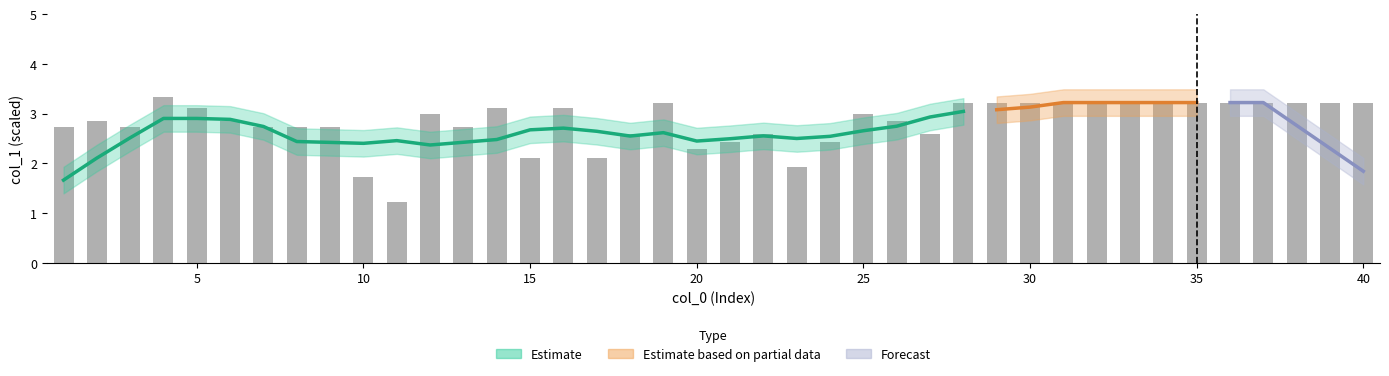

Between 39 and 33, which is larger?

39